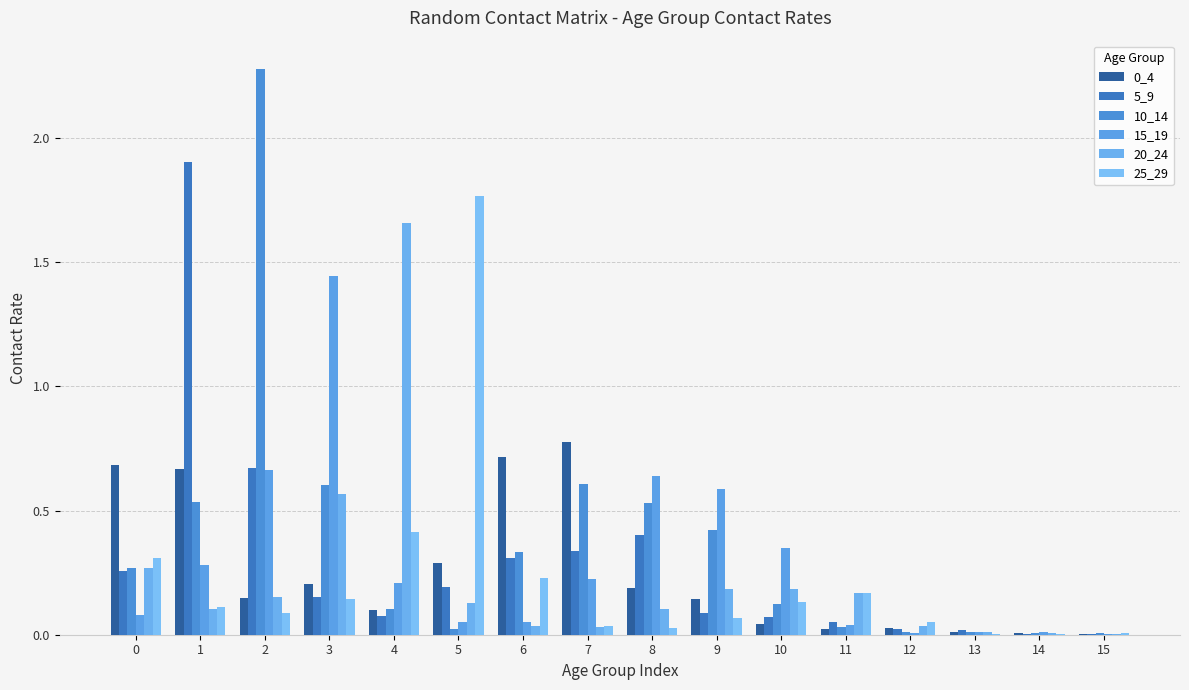

How many groups of bars are there?

16